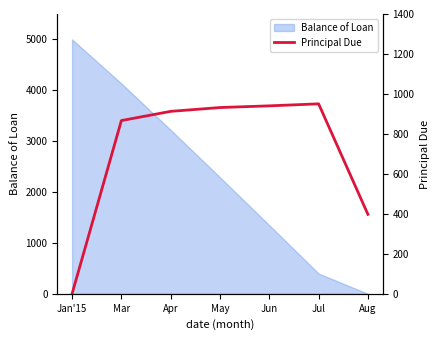

Where is the data nearest to the value 475?

Aug